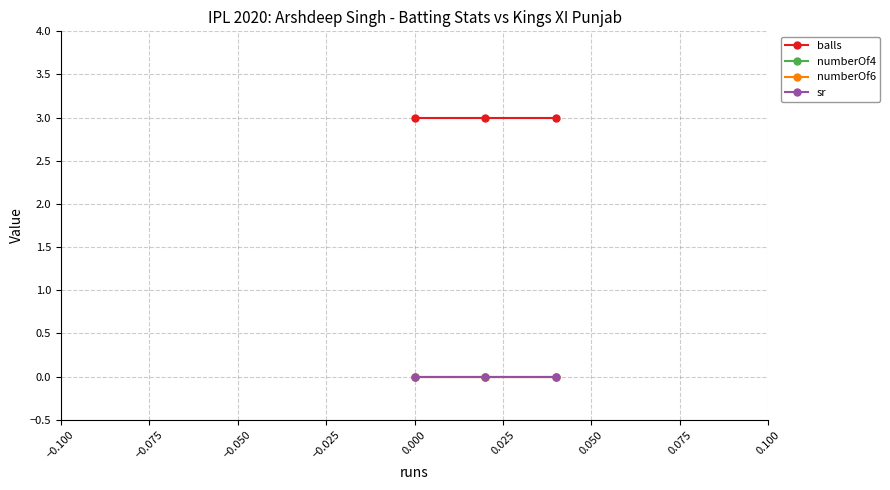

What is the sum of all balls values?

9